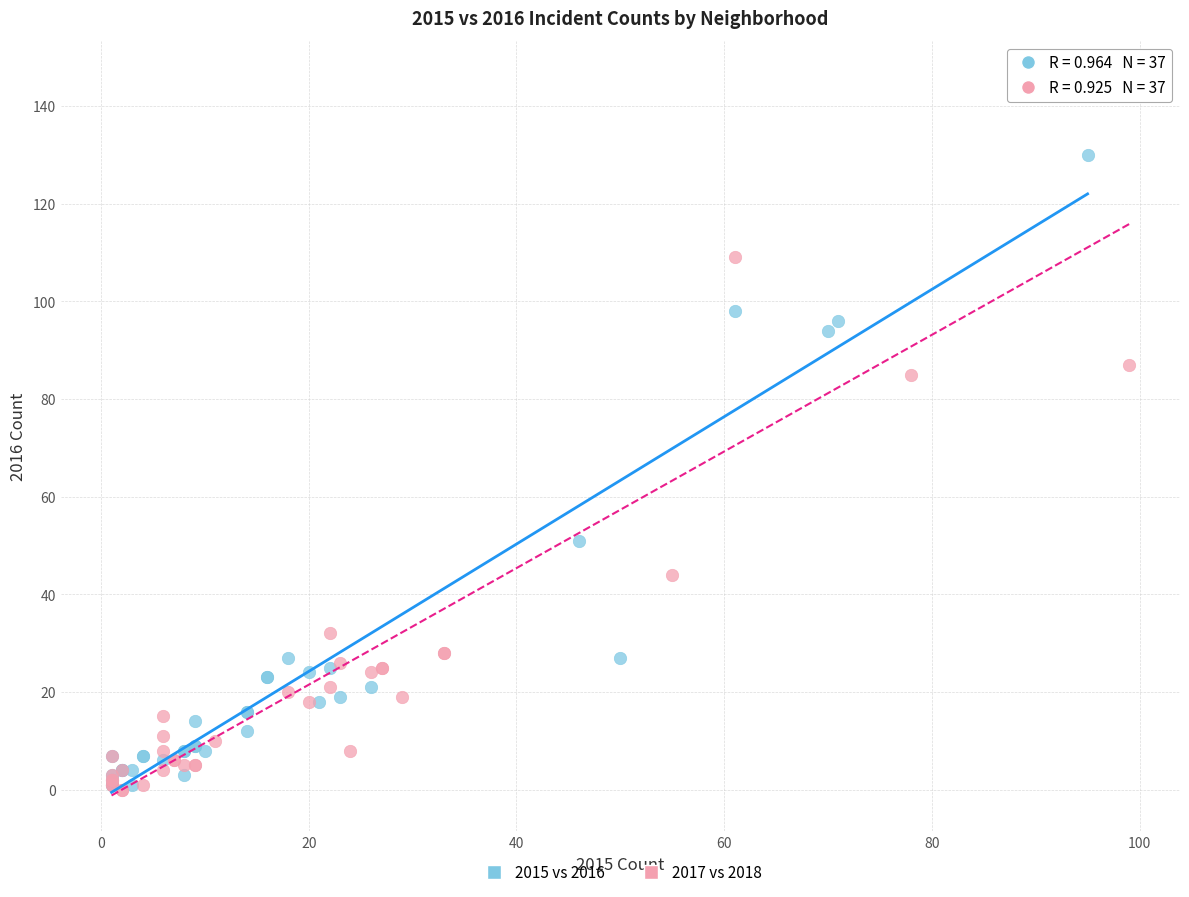

Which series has the largest Y range (max minus min)?

2017 vs 2018